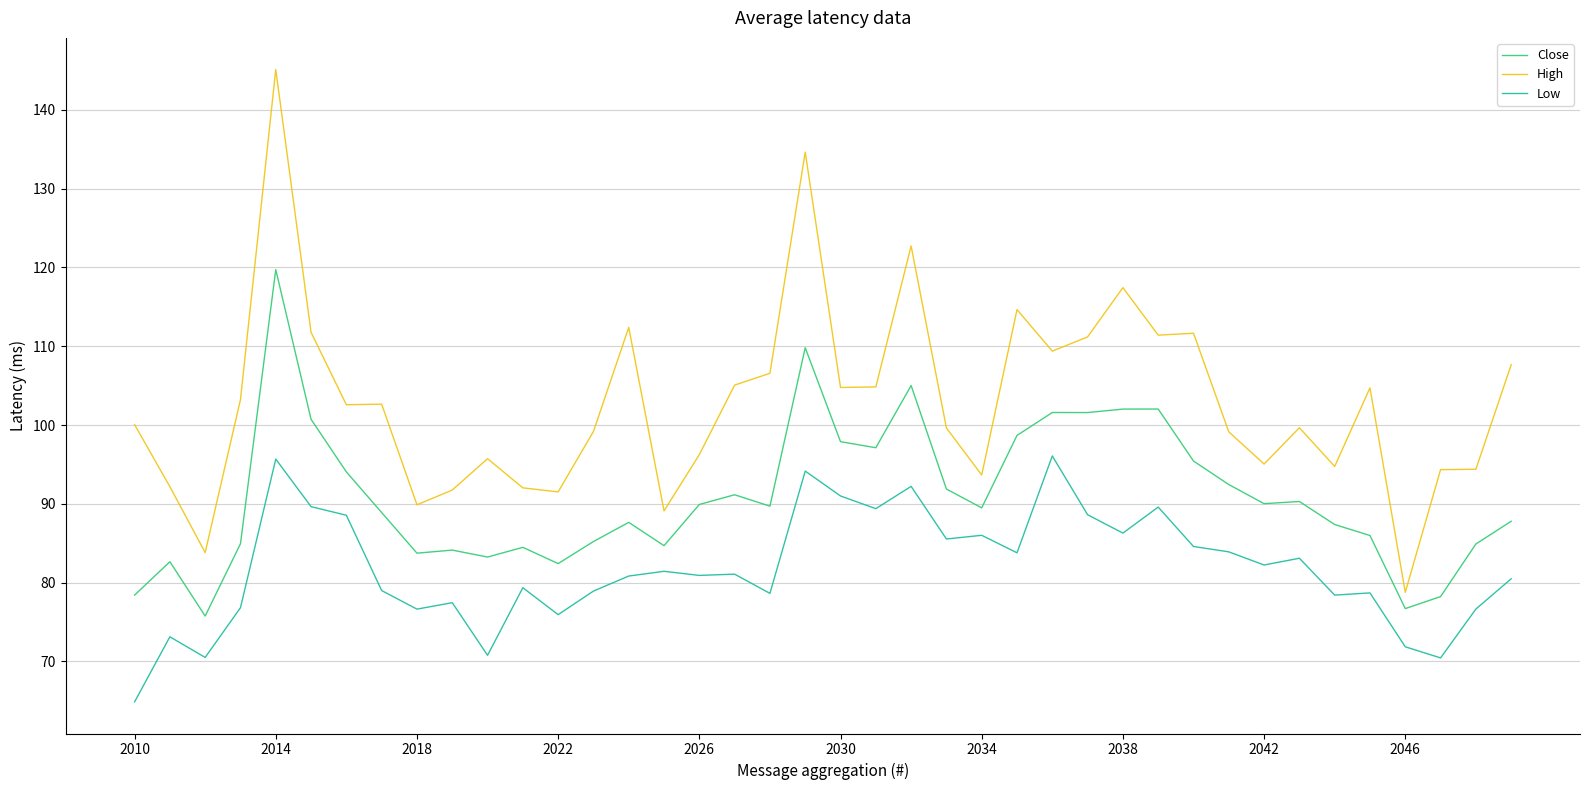

True or false: High and Low cross at least once.

False